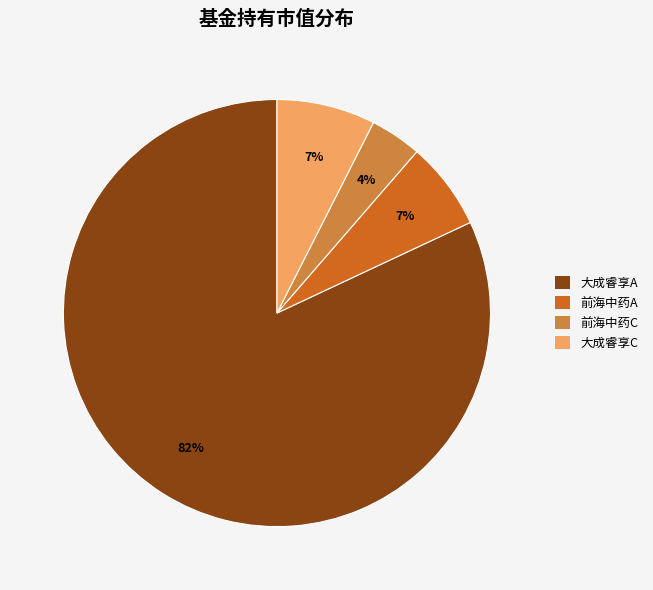

Count the number of slices in the pie.

4